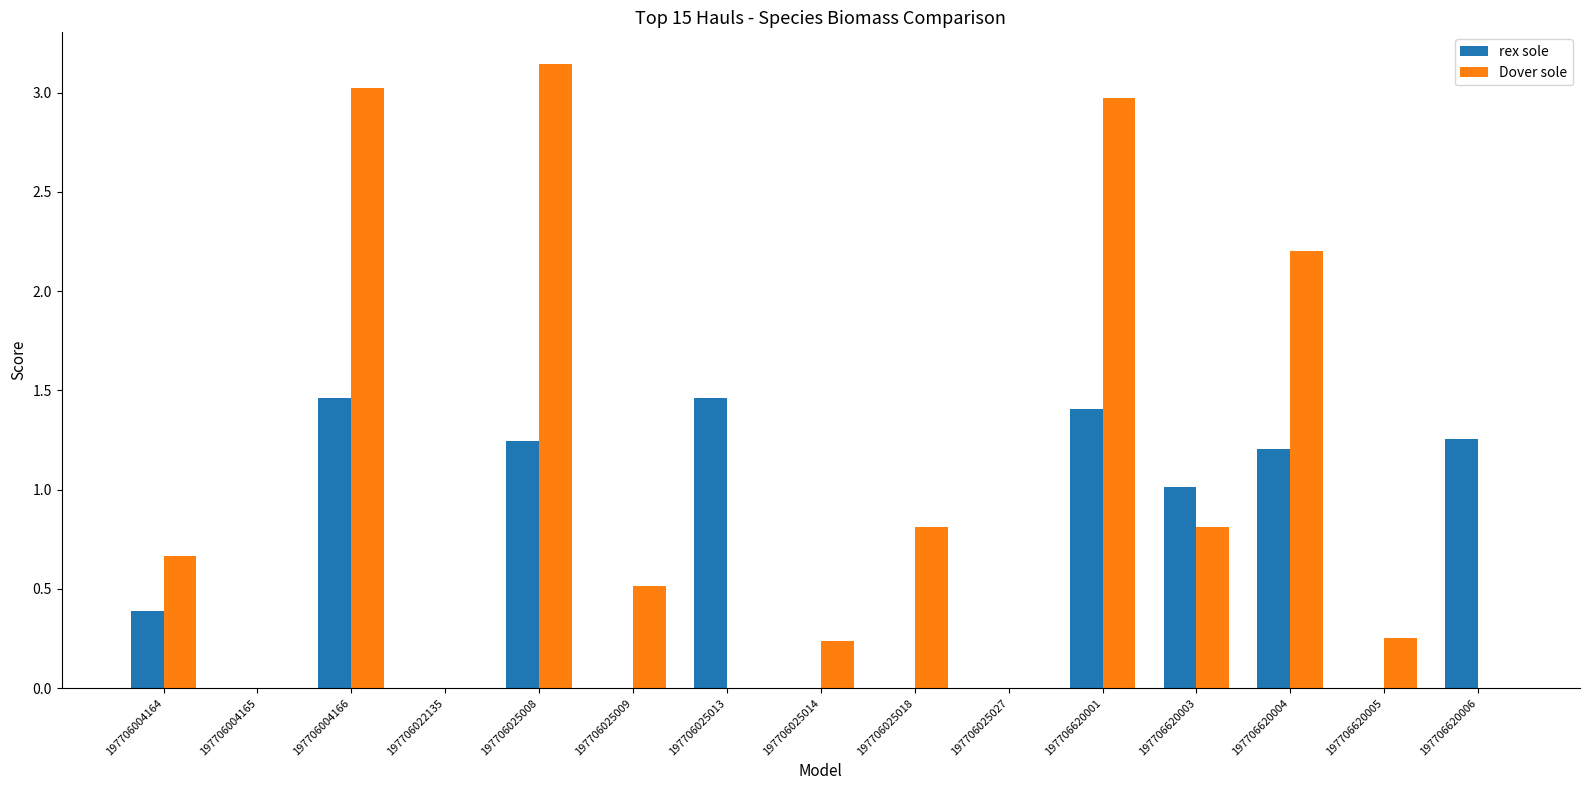

The rex sole series shows 1.4 at 197706620001. True or false?

True